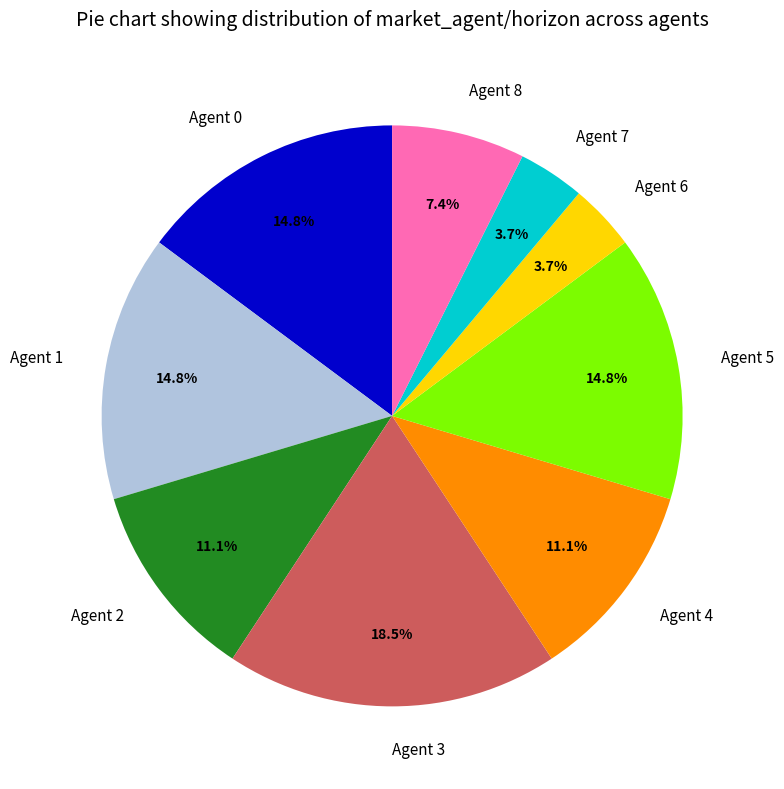

What is the ratio of the value at Agent 8 to the value at Agent 6?

2.0